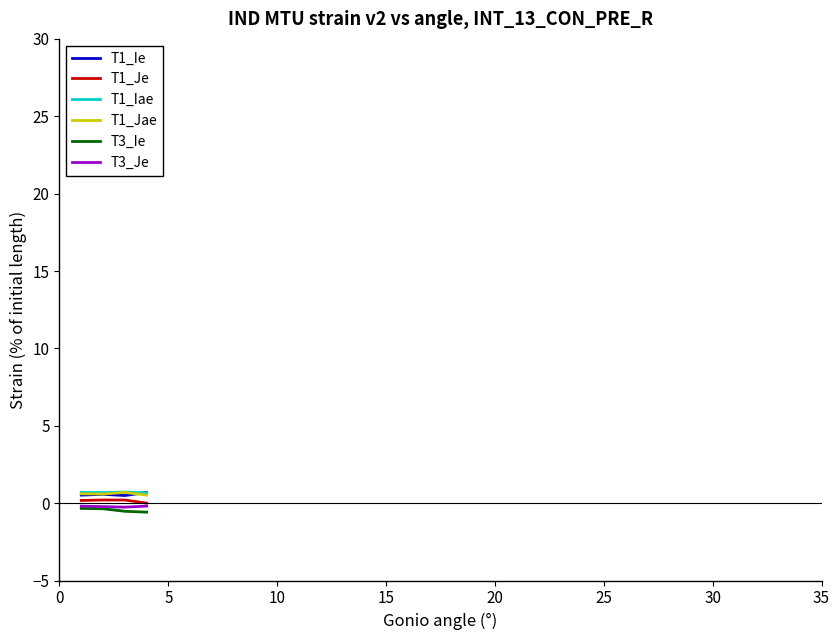

What are all the series names shown in the legend?

T1_Ie, T1_Je, T1_Iae, T1_Jae, T3_Ie, T3_Je